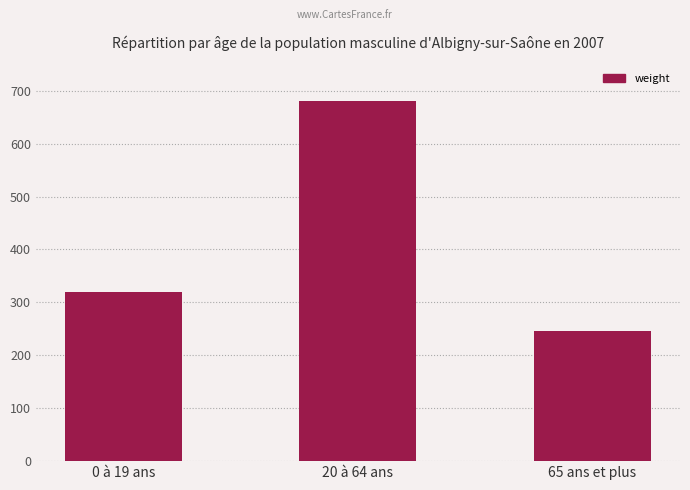

Which category has the lowest value across all series?

65 ans et plus